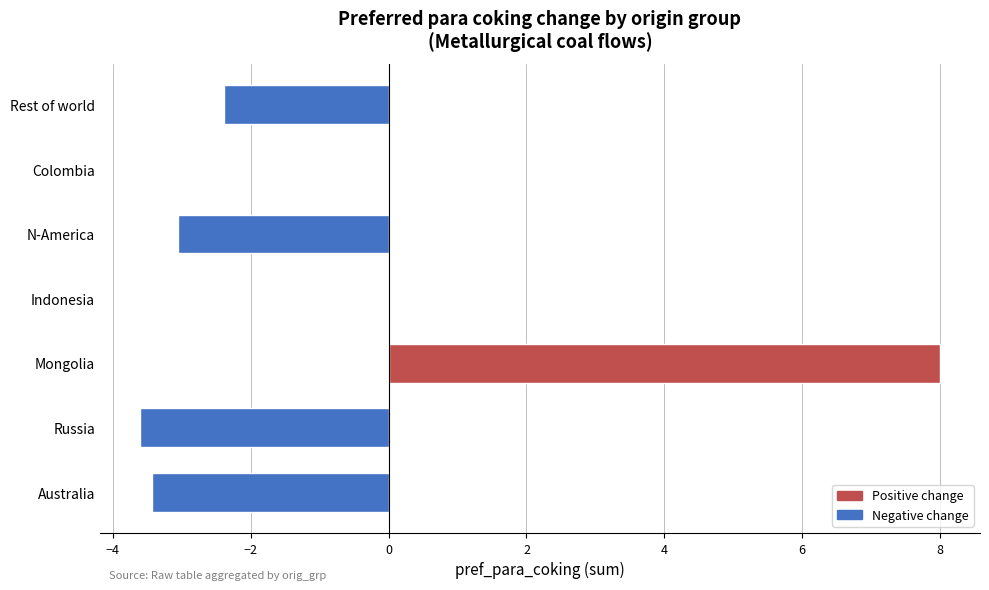

What is the sum of the values at Australia and Rest of world?

-5.8